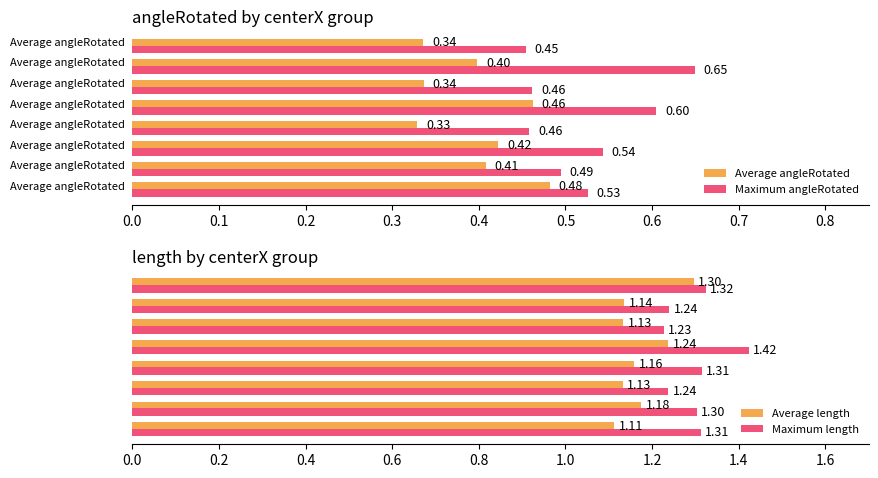

Are the bars grouped side by side (vs. stacked)?

Yes